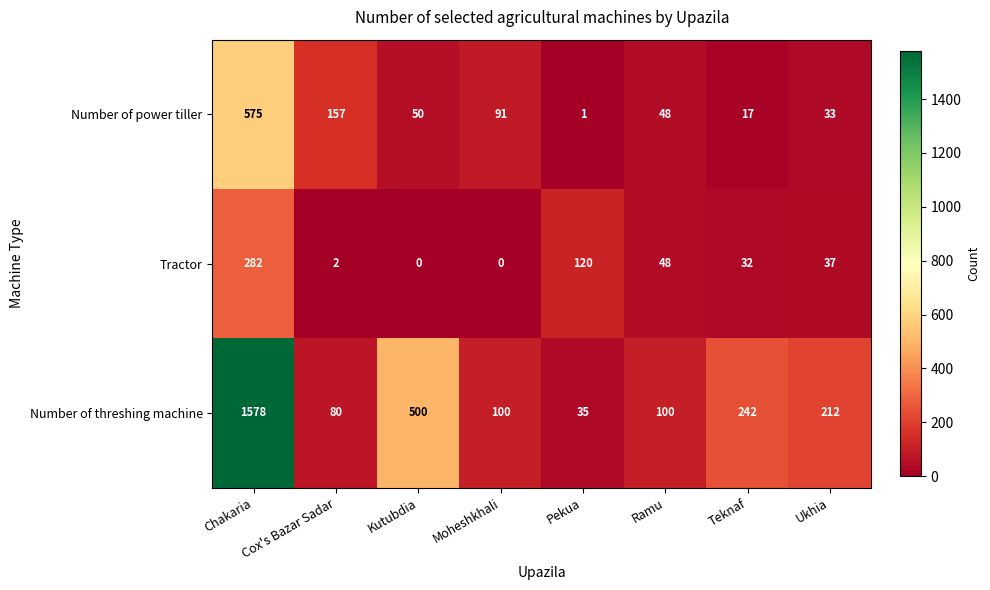

Where is Tractor nearest to the value 141?

Pekua